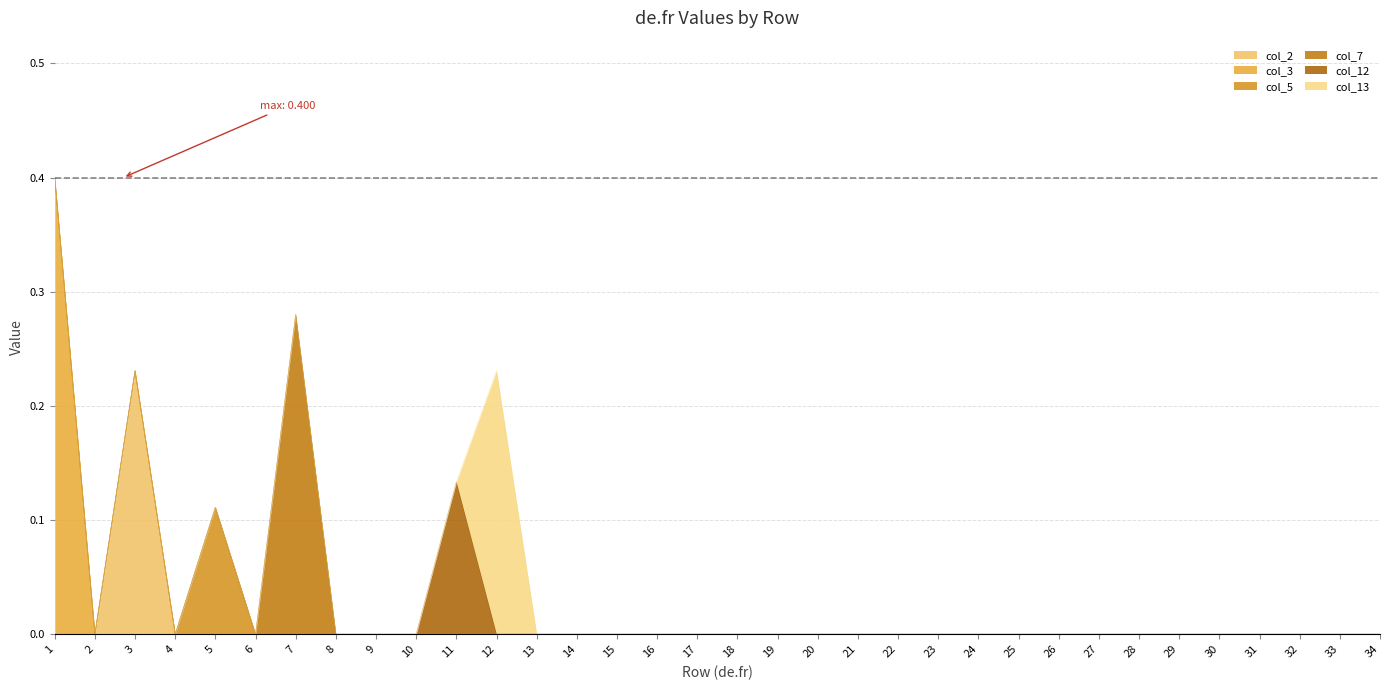

What is the difference between the maximum and minimum values in the col_7 series?

0.3